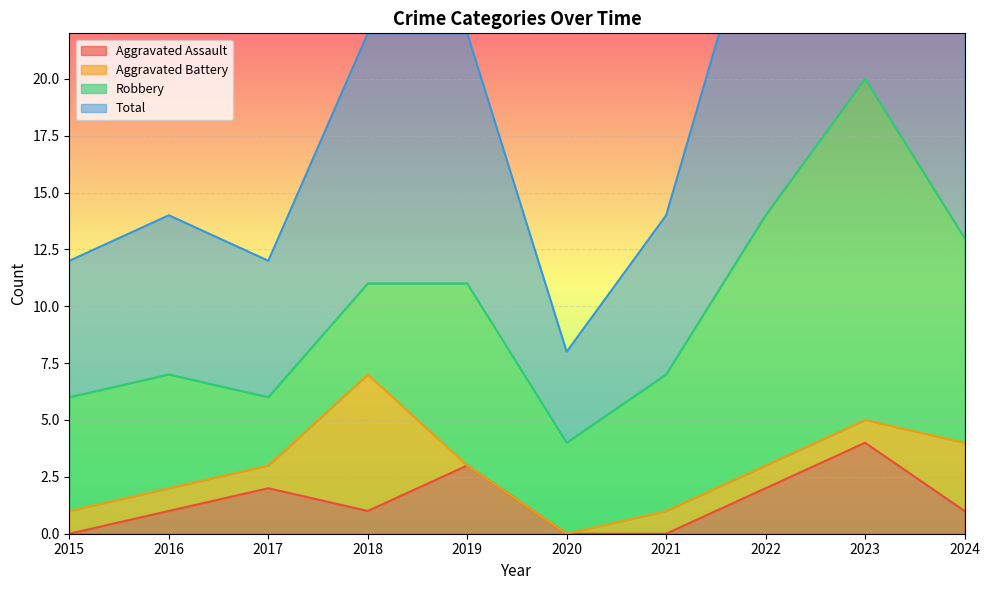

What is the total value across all series at 2019?

25